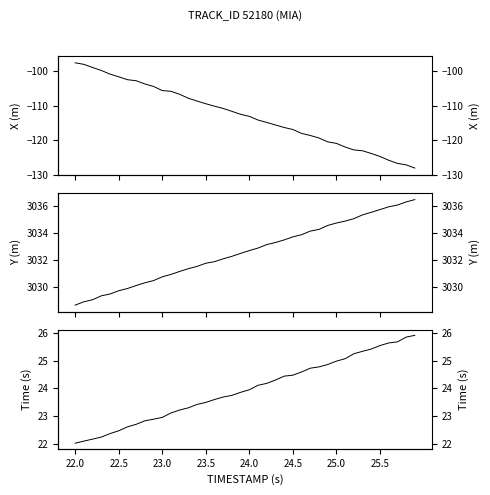

What is the sum of all TIMESTAMP values?

958.0